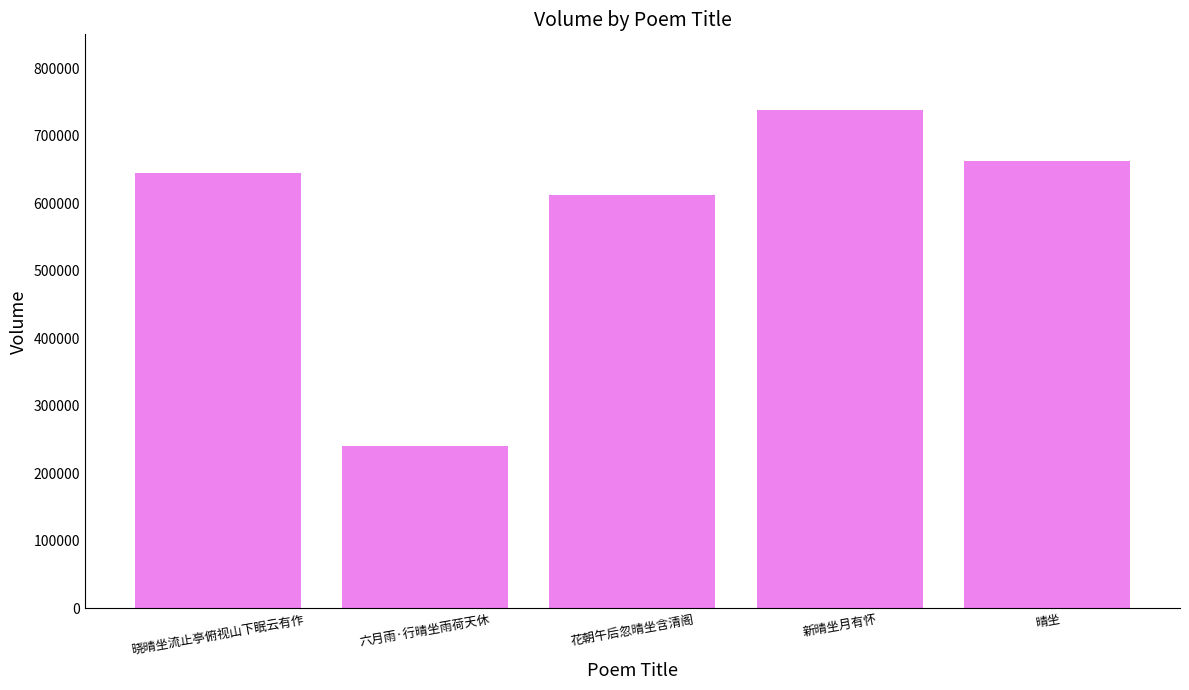

What is the change in value from 晓晴坐流止亭俯视山下眠云有作 to 新晴坐月有怀?

+93899